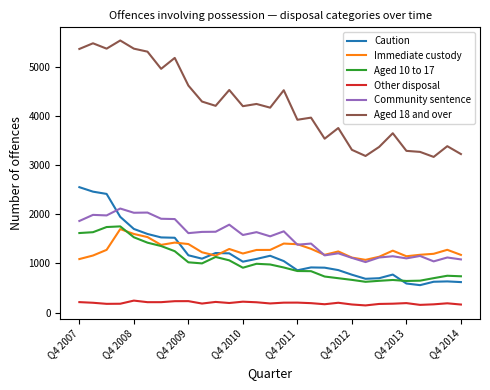

What is the smallest value displayed?

147